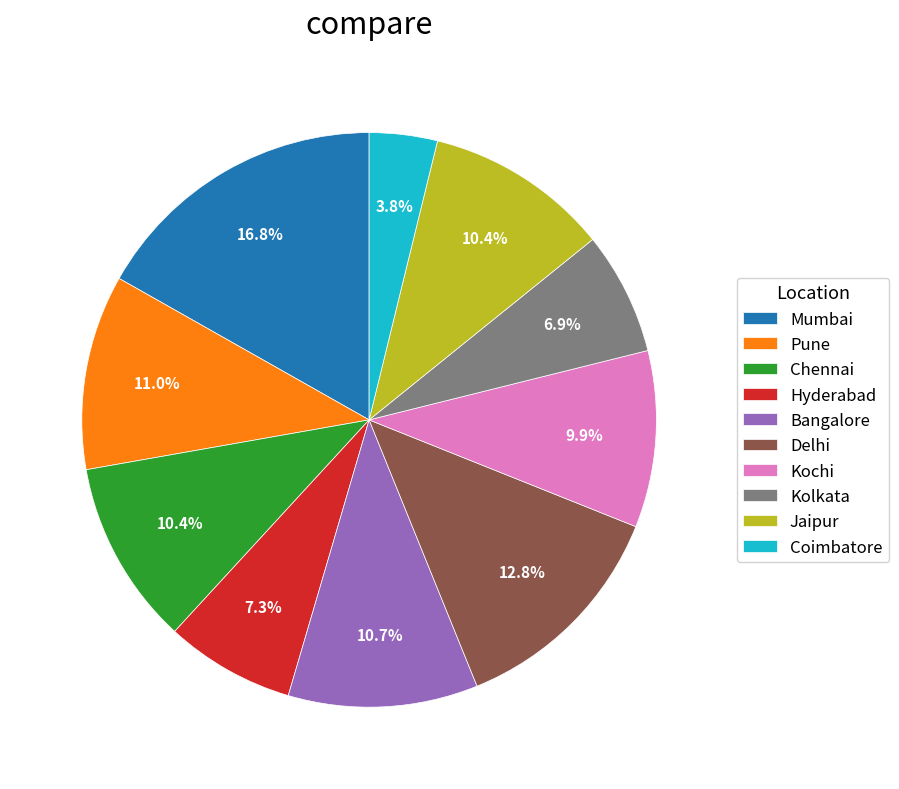

To the nearest percent, what percentage of the pie is Mumbai?

17%